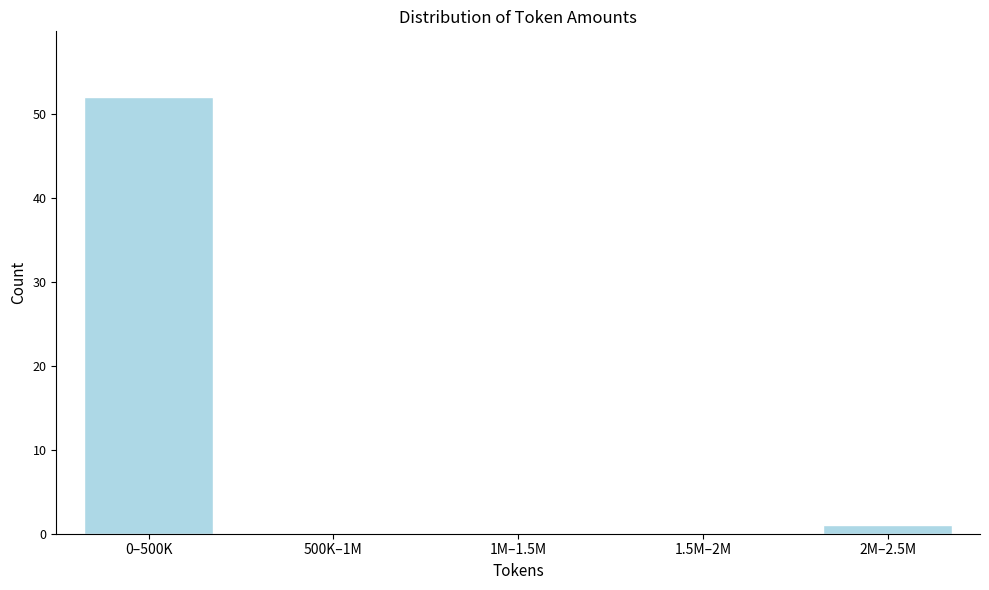

Reading left to right, extract all data points from this chart.

0–500K=52	500K–1M=0	1M–1.5M=0	1.5M–2M=0	2M–2.5M=1